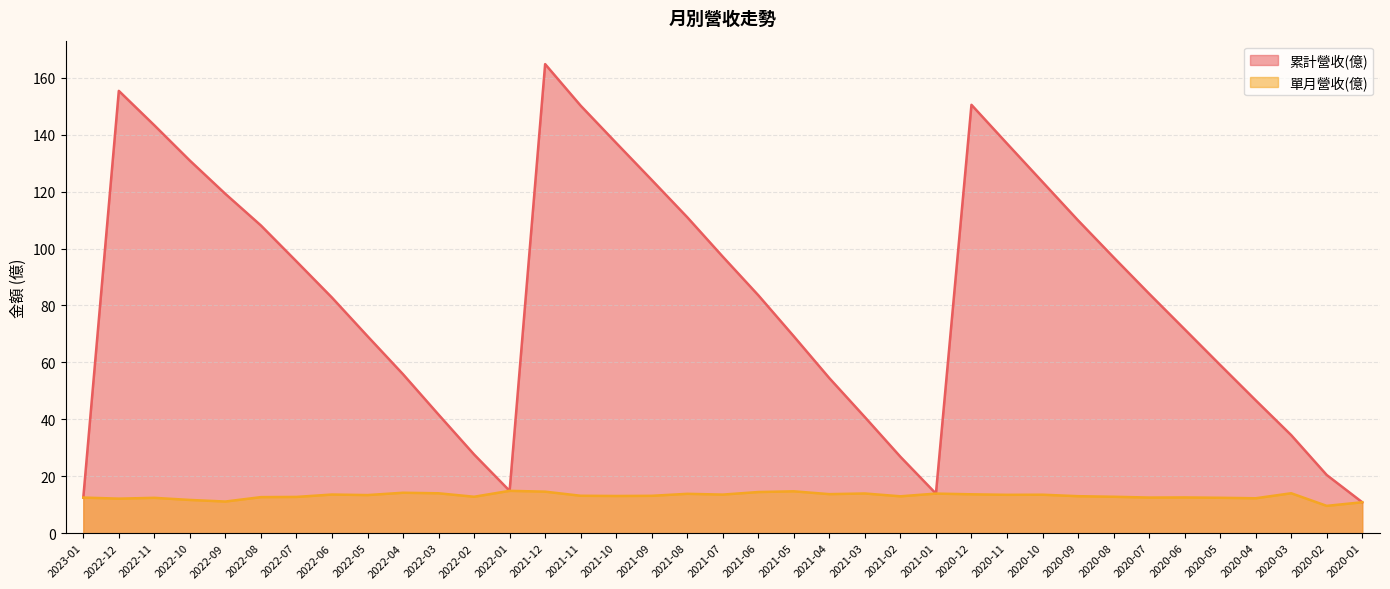

What is the sum of the 累計營收(億) values at 2021-09 and 2020-03?

158.5